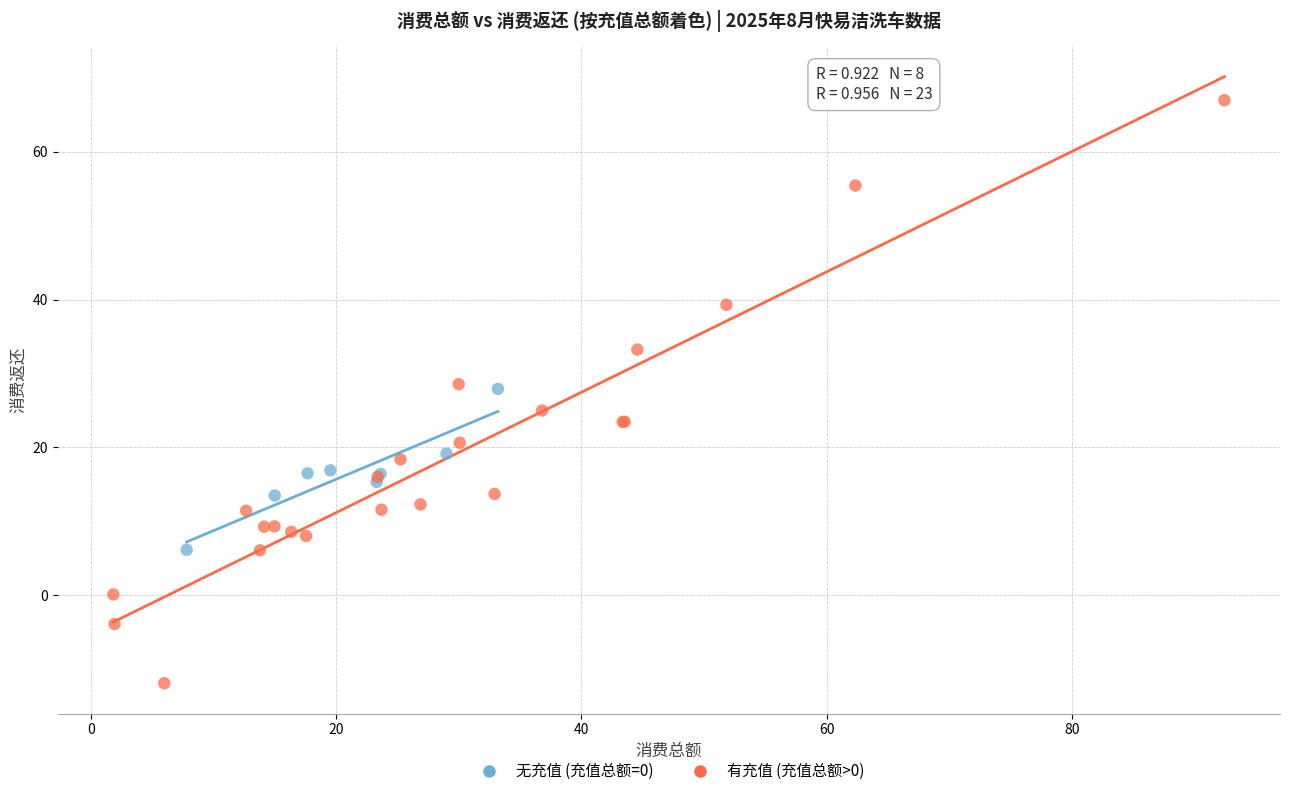

Which series has the largest Y range (max minus min)?

有充值 (充值总额>0)